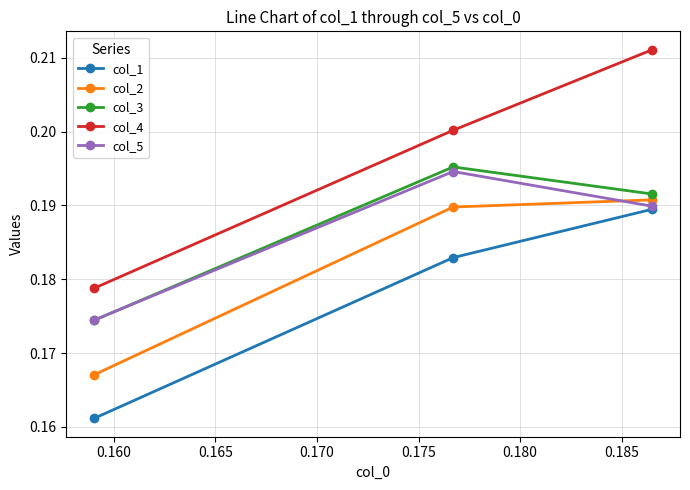

At how many categories does at least one series exceed 0?

3